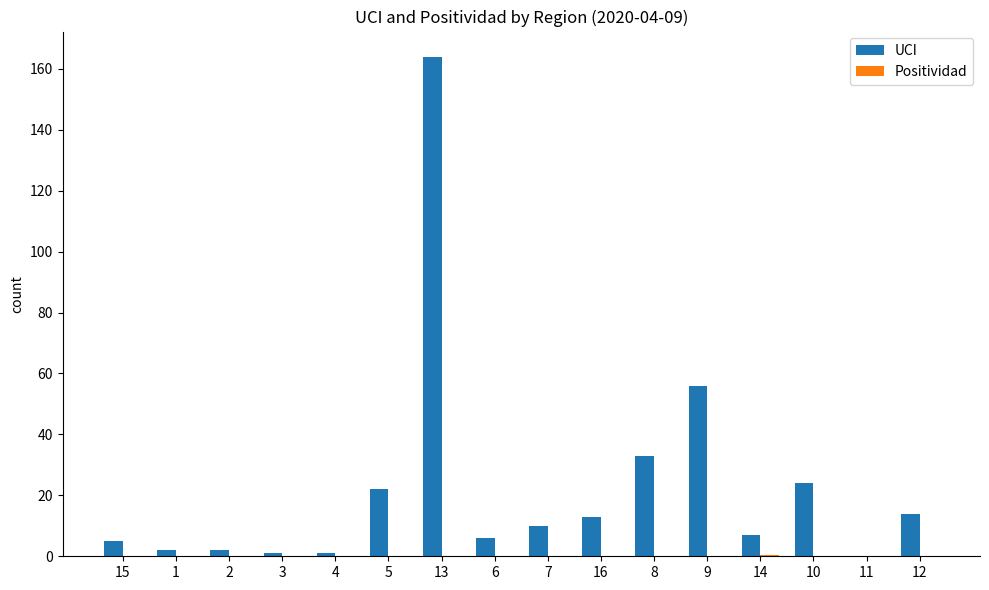

Which series has the widest spread of values?

UCI